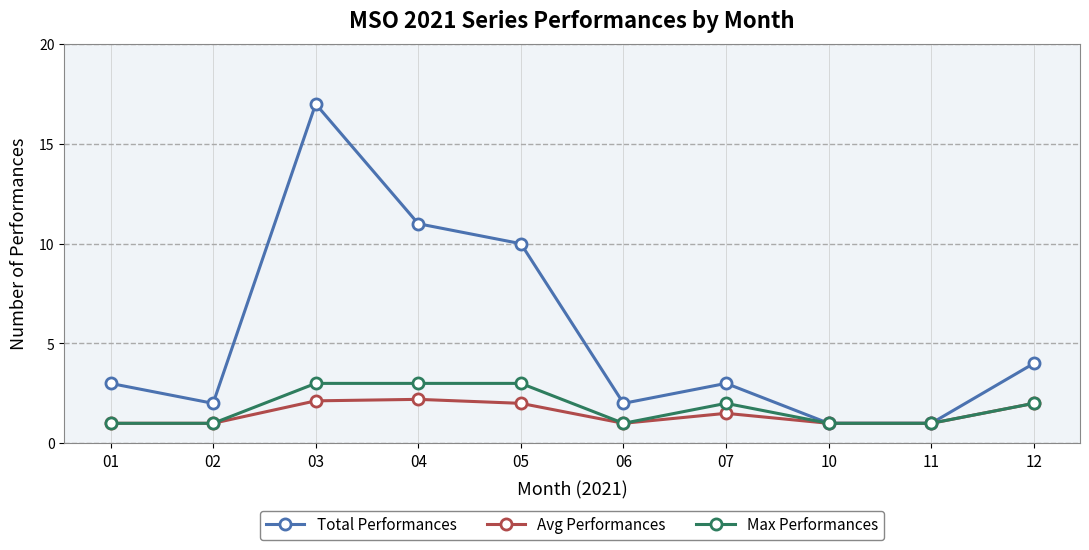

What is the value of the Max Performances point at the 9th from the left?

1.0